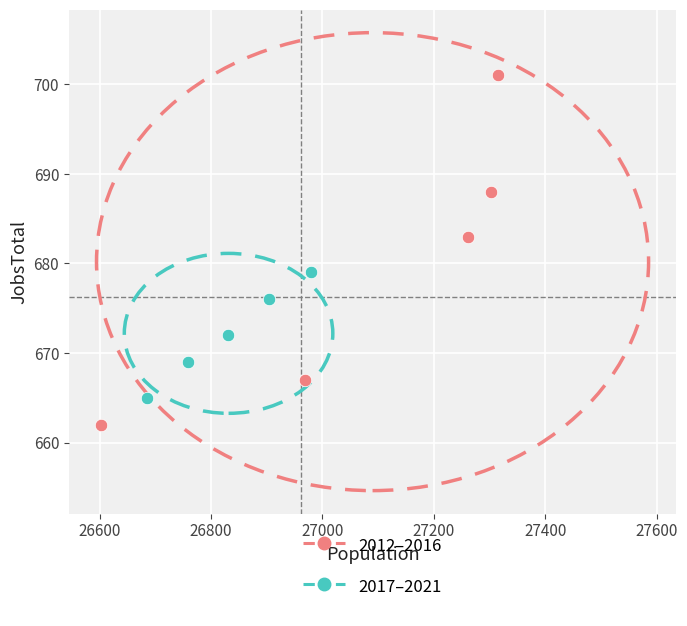

Which series contains the highest Y value?

2012–2016